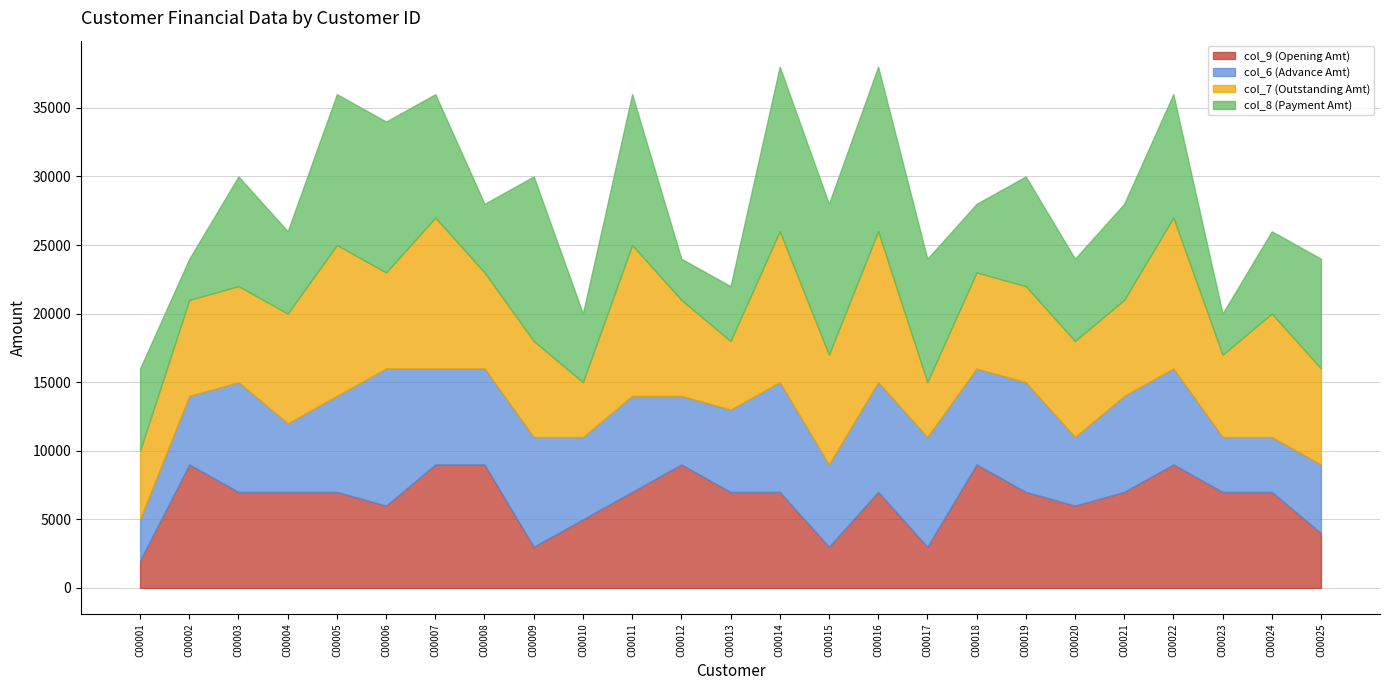

Reading right to left, list all the values displayed in this chart.

col_9 (Opening Amt): C00025=4000	C00024=7000	C00023=7000	C00022=9000	C00021=7000	C00020=6000	C00019=7000	C00018=9000	C00017=3000	C00016=7000	C00015=3000	C00014=7000	C00013=7000	C00012=9000	C00011=7000	C00010=5000	C00009=3000	C00008=9000	C00007=9000	C00006=6000	C00005=7000	C00004=7000	C00003=7000	C00002=9000	C00001=2000
col_6 (Advance Amt): C00025=5000	C00024=4000	C00023=4000	C00022=7000	C00021=7000	C00020=5000	C00019=8000	C00018=7000	C00017=8000	C00016=8000	C00015=6000	C00014=8000	C00013=6000	C00012=5000	C00011=7000	C00010=6000	C00009=8000	C00008=7000	C00007=7000	C00006=10000	C00005=7000	C00004=5000	C00003=8000	C00002=5000	C00001=3000
col_7 (Outstanding Amt): C00025=7000	C00024=9000	C00023=6000	C00022=11000	C00021=7000	C00020=7000	C00019=7000	C00018=7000	C00017=4000	C00016=11000	C00015=8000	C00014=11000	C00013=5000	C00012=7000	C00011=11000	C00010=4000	C00009=7000	C00008=7000	C00007=11000	C00006=7000	C00005=11000	C00004=8000	C00003=7000	C00002=7000	C00001=5000
col_8 (Payment Amt): C00025=8000	C00024=6000	C00023=3000	C00022=9000	C00021=7000	C00020=6000	C00019=8000	C00018=5000	C00017=9000	C00016=12000	C00015=11000	C00014=12000	C00013=4000	C00012=3000	C00011=11000	C00010=5000	C00009=12000	C00008=5000	C00007=9000	C00006=11000	C00005=11000	C00004=6000	C00003=8000	C00002=3000	C00001=6000